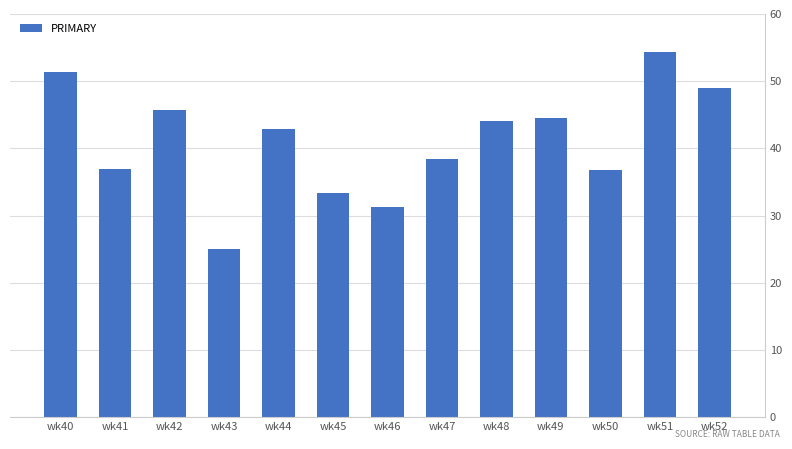

Between wk41 and wk42, which is larger?

wk42